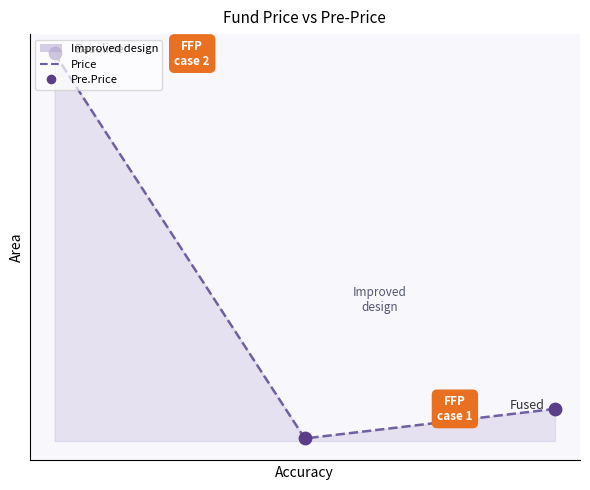

Which series reaches the minimum Y coordinate?

Price